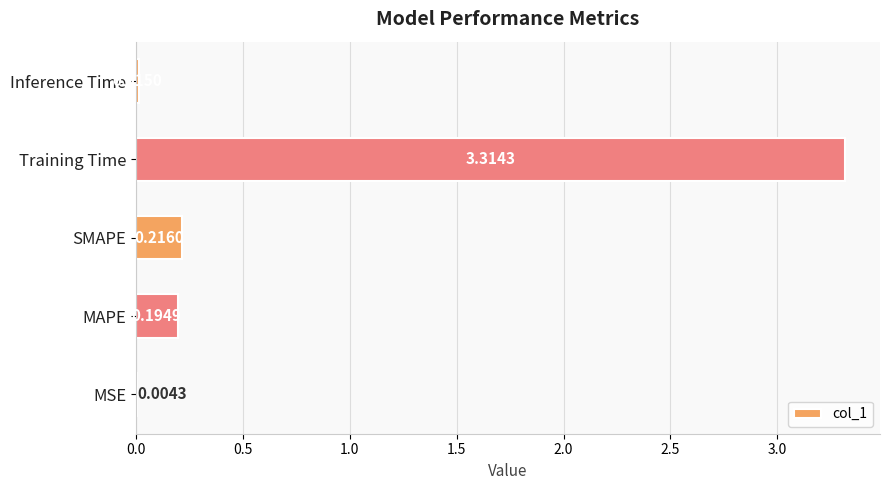

Where is the data nearest to the value 1?

SMAPE